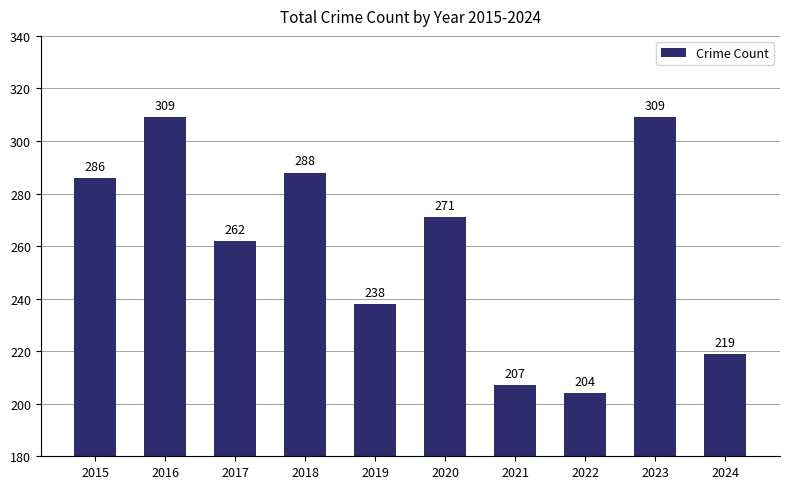

Reading left to right, transcribe all the data shown in this chart.

286	309	262	288	238	271	207	204	309	219